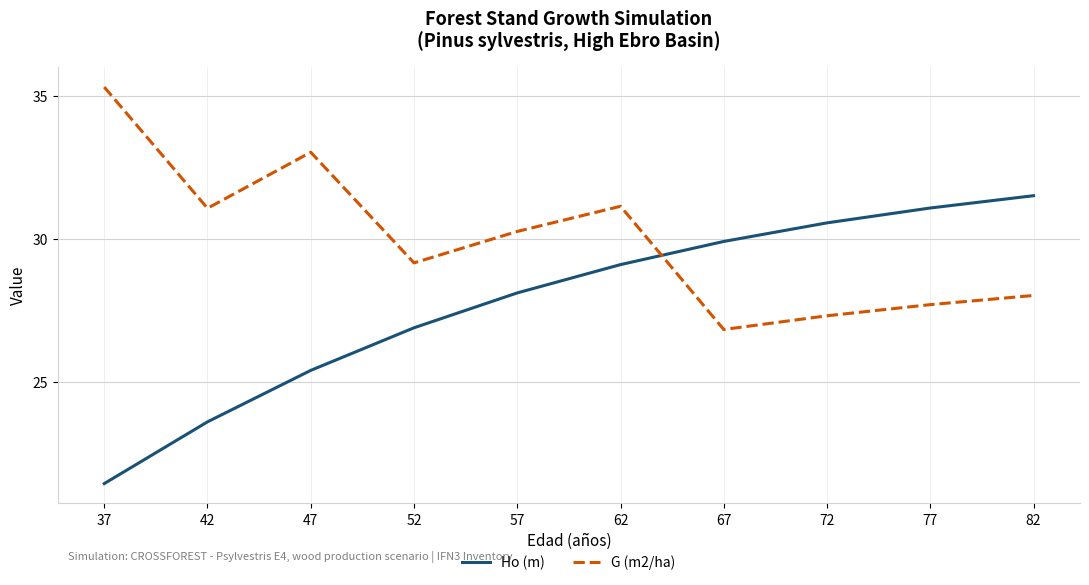

Which category has the lowest value across all series?

37